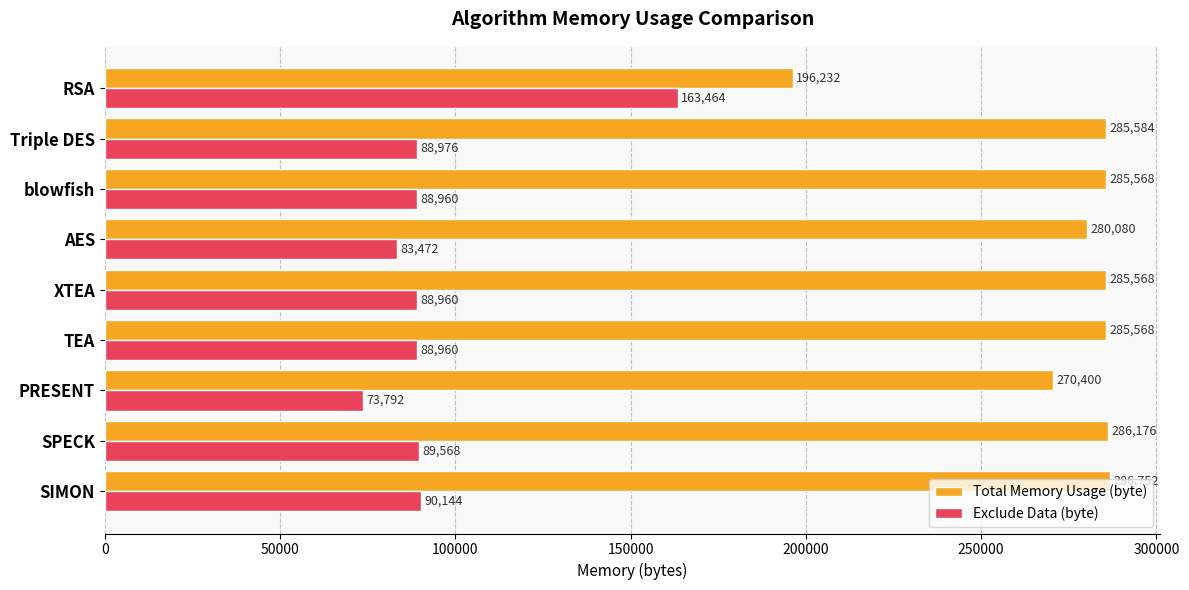

Count the number of data series in this chart.

2